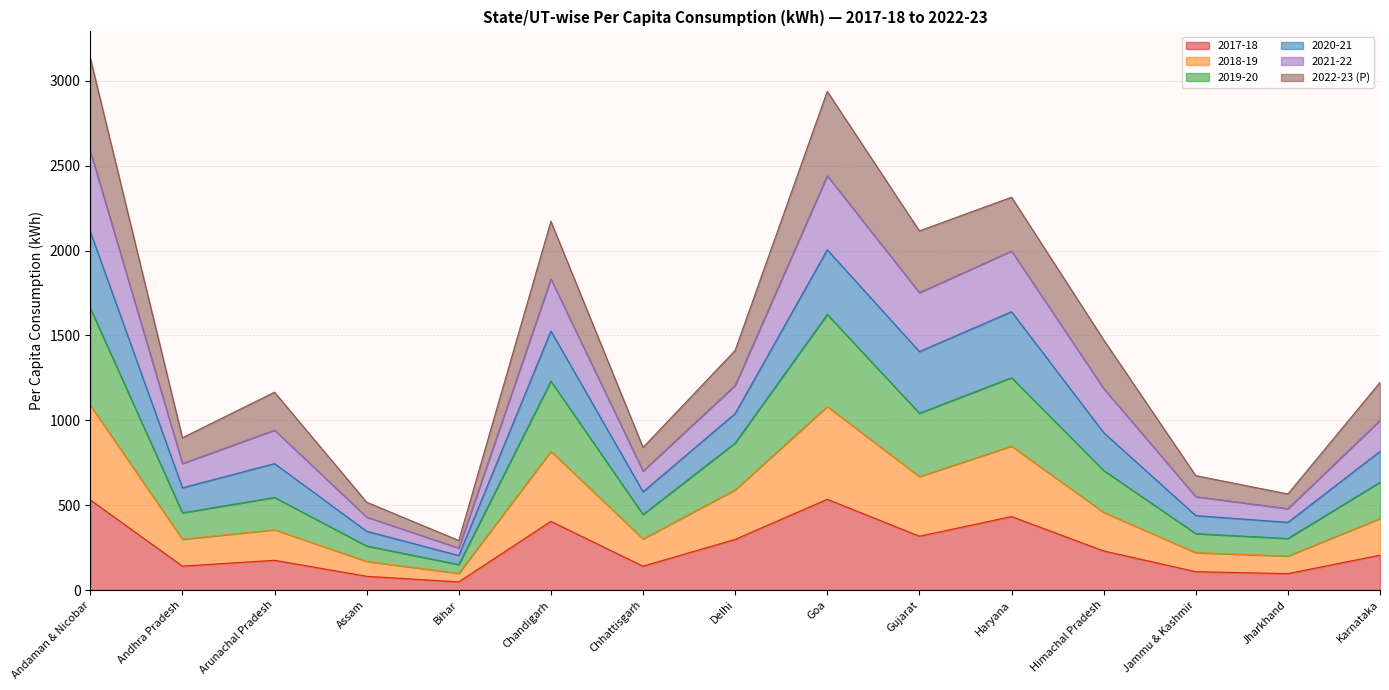

Is it true that 2017-18 equals 534.5 at Goa?

True